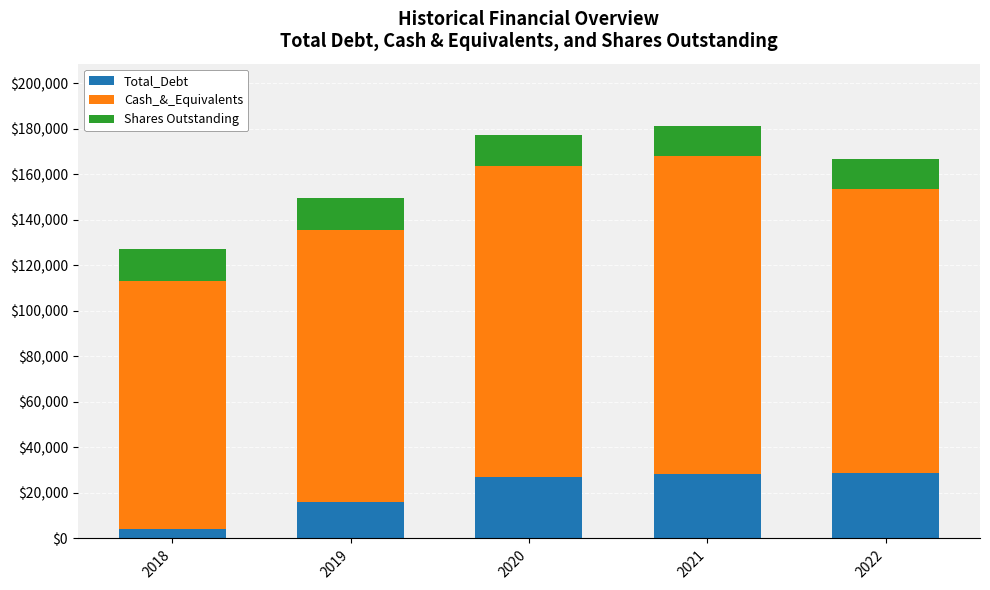

What are all the series names shown in the legend?

Total_Debt, Cash_&_Equivalents, Shares Outstanding